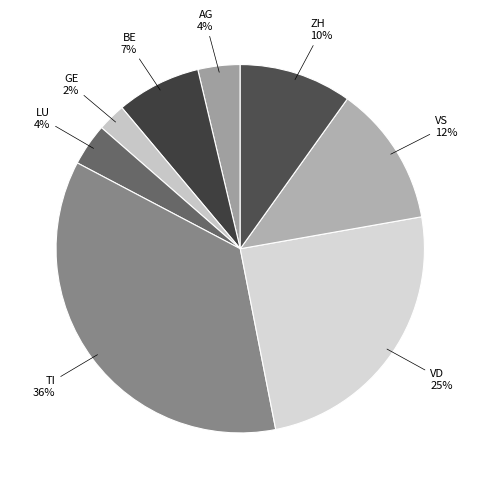

Is there a majority slice in this chart?

No